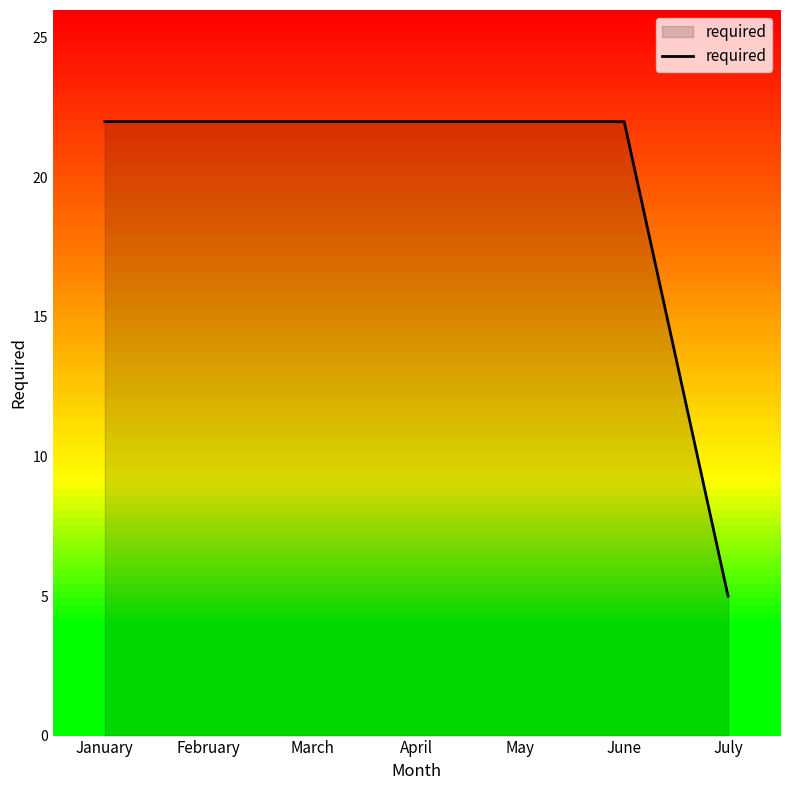

How many distinct data groups are displayed?

1